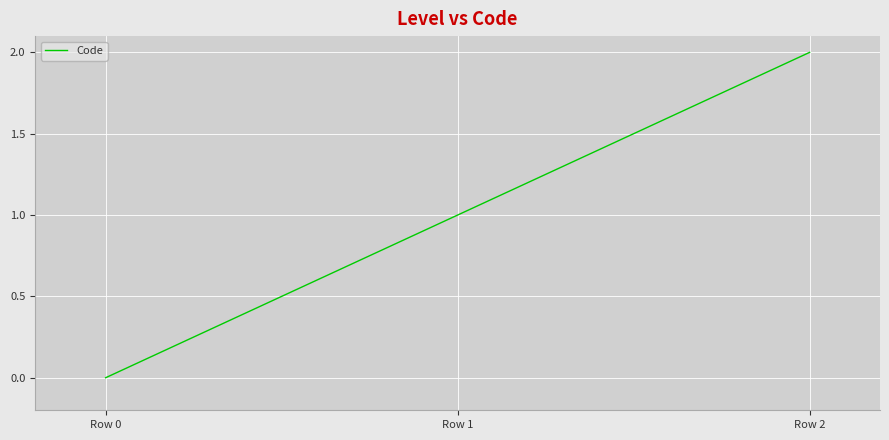

Approximately how many times larger is the value at Row 1 compared to Row 2?

0.5